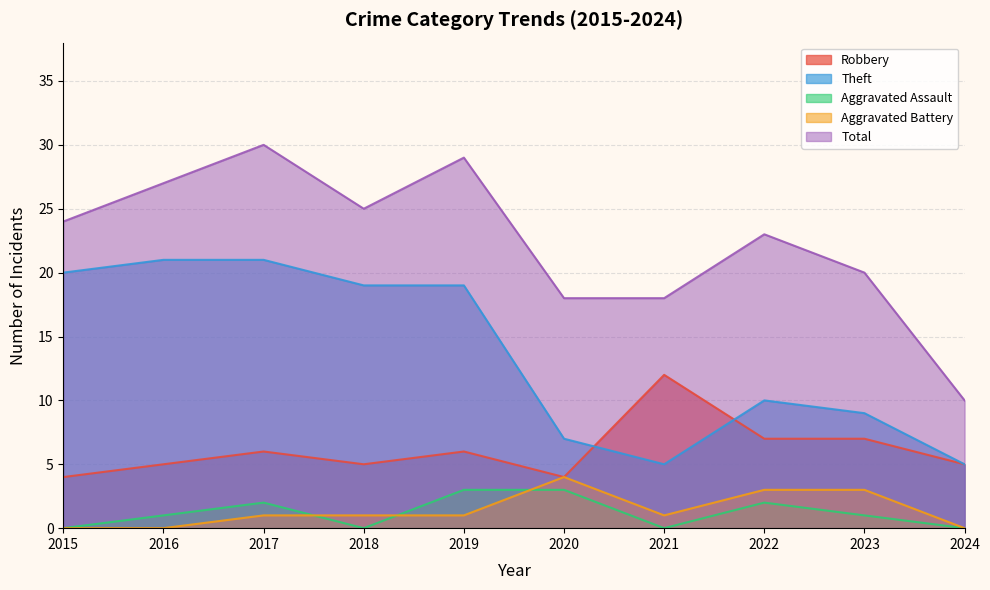

True or false: Total and Aggravated Assault intersect in this chart.

False